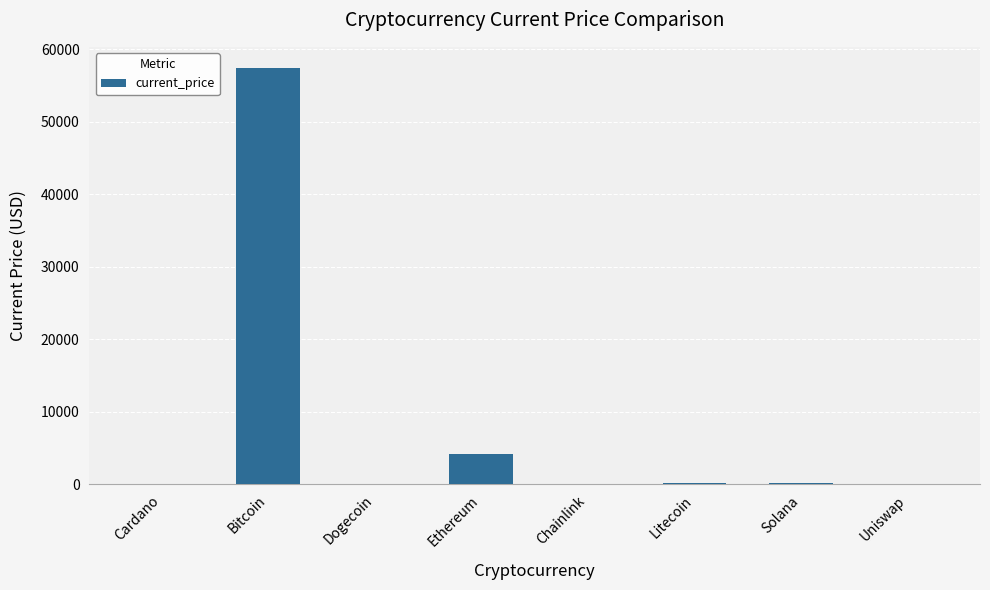

What is the greatest value displayed?

57443.0